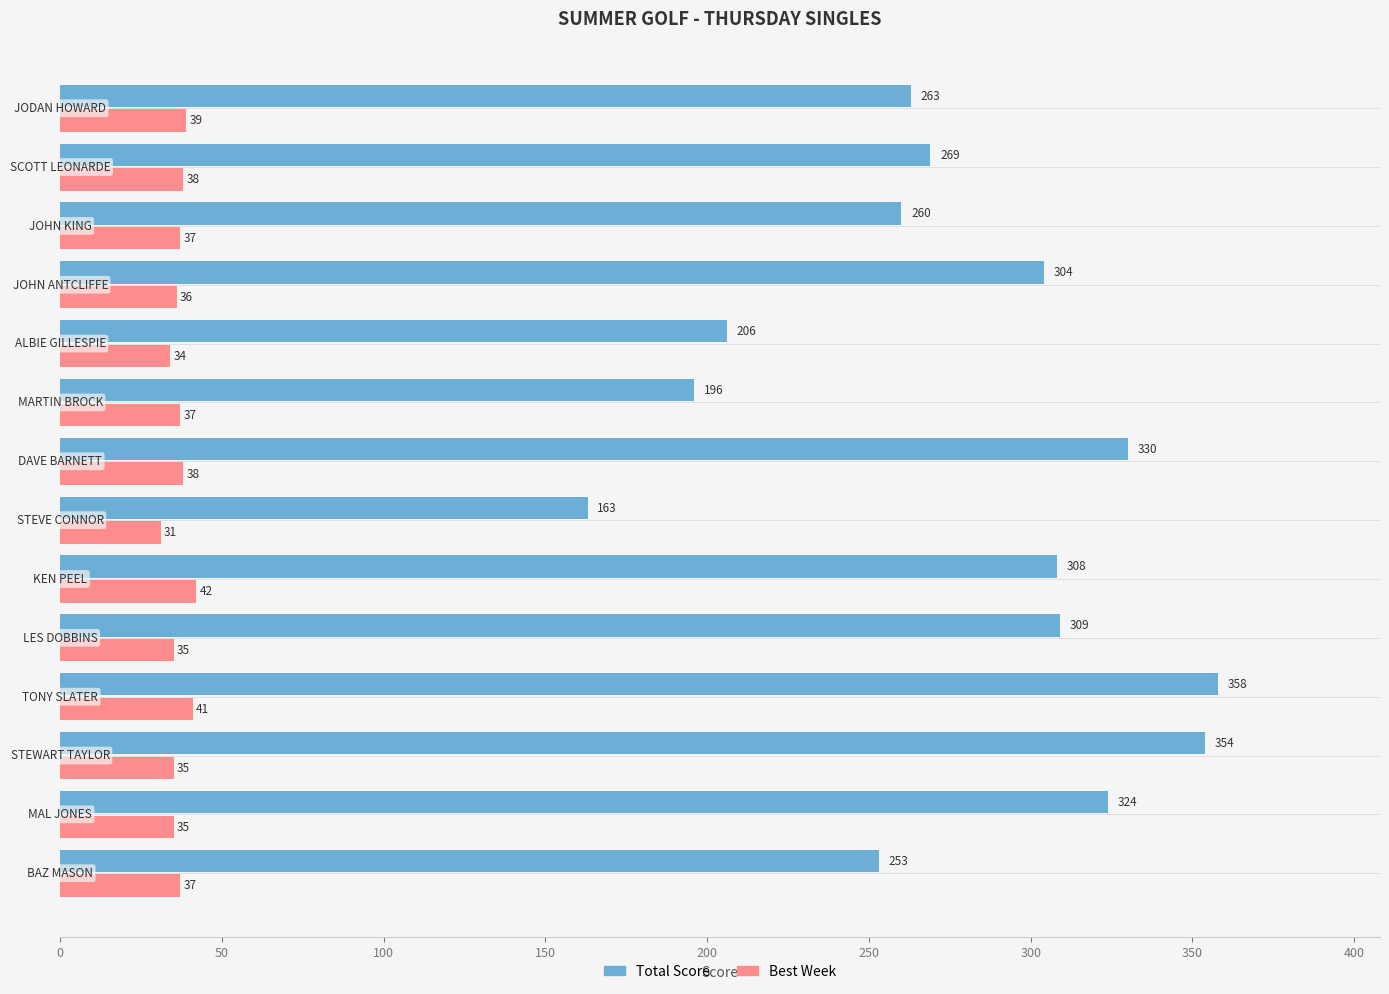

What is the sum of all Total Score values?

3897